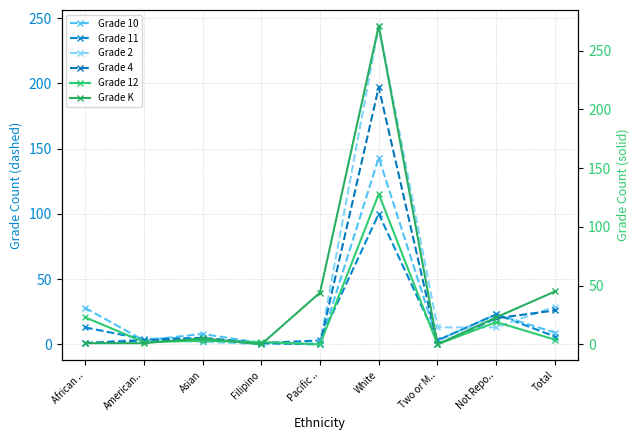

Which series ends up on top after the final intersection of Grade 10 and Grade 4?

Grade 4